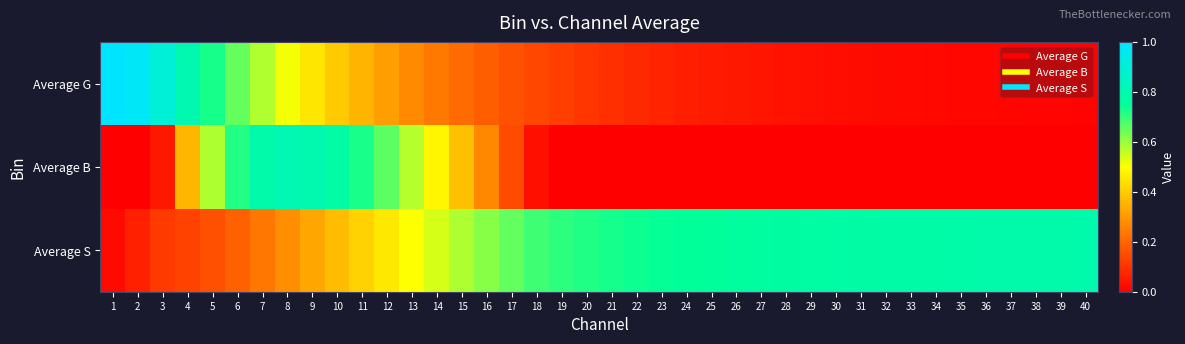

Count the number of data series in this chart.

3